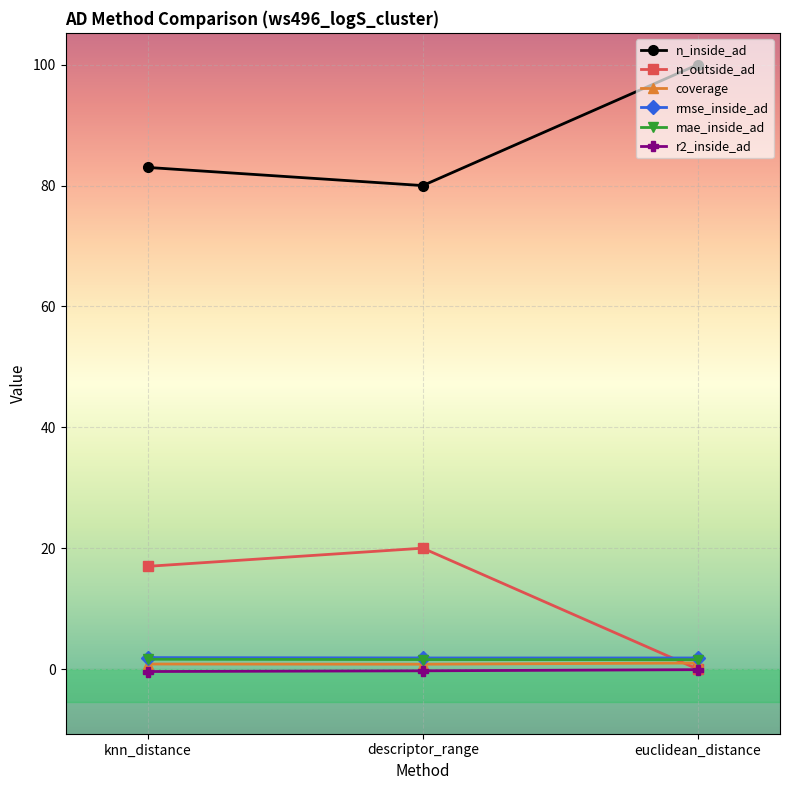

What is the difference between the maximum and minimum values in the n_outside_ad series?

20.0